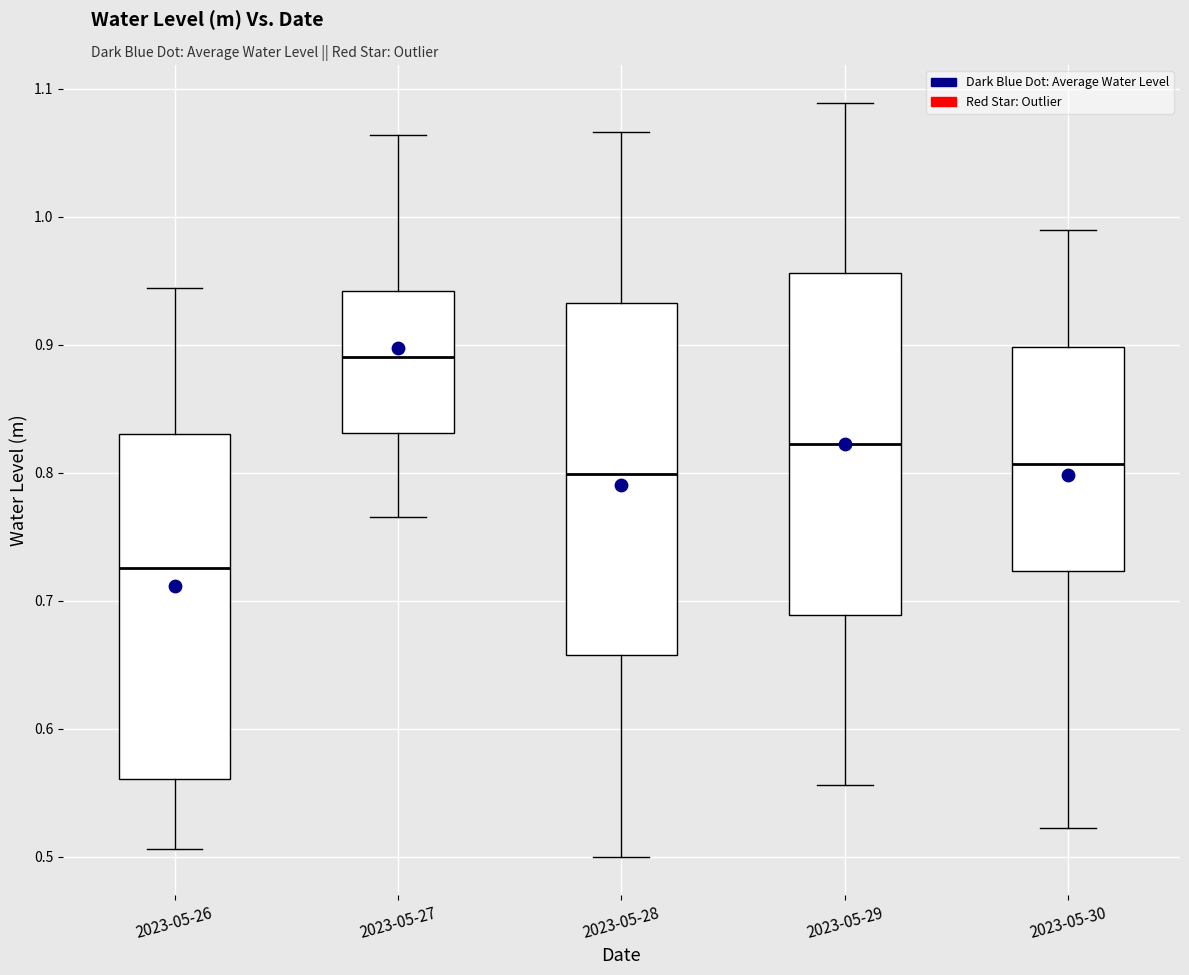

Which box's median line is the lowest?

2023-05-26